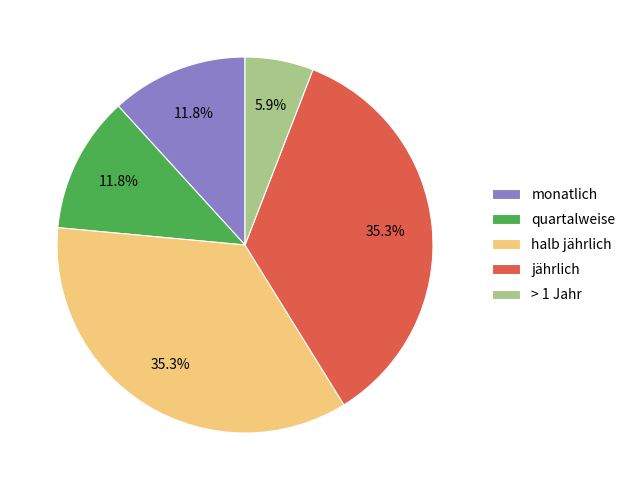

To the nearest percent, what is the combined percentage of > 1 Jahr and halb jährlich?

41%